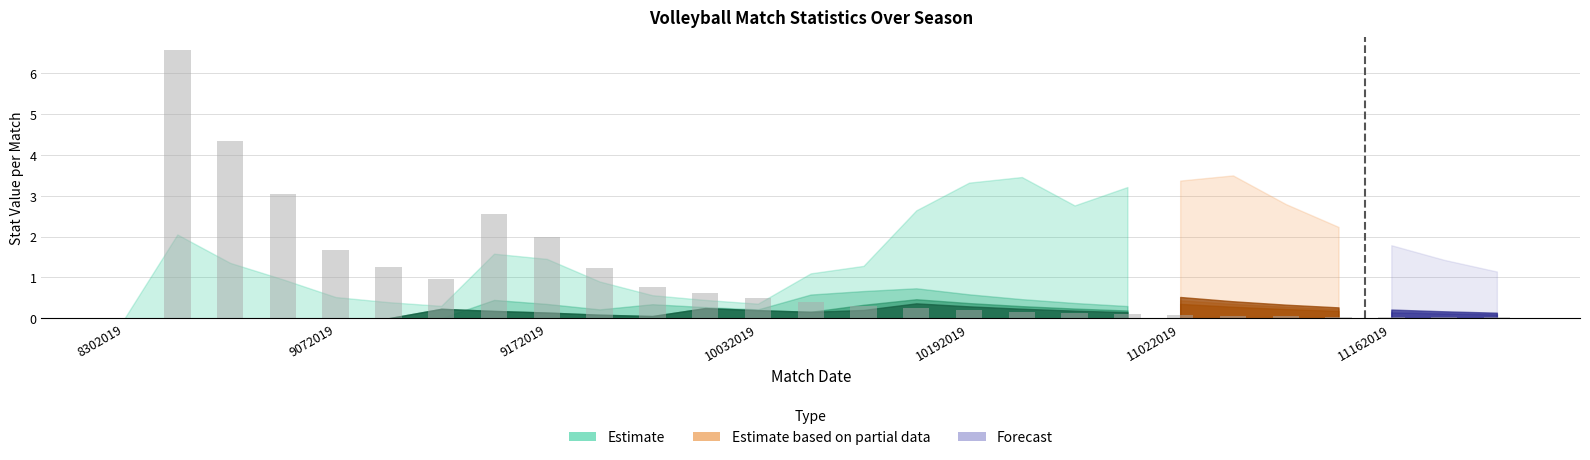

Count the number of values greater than 0.

19